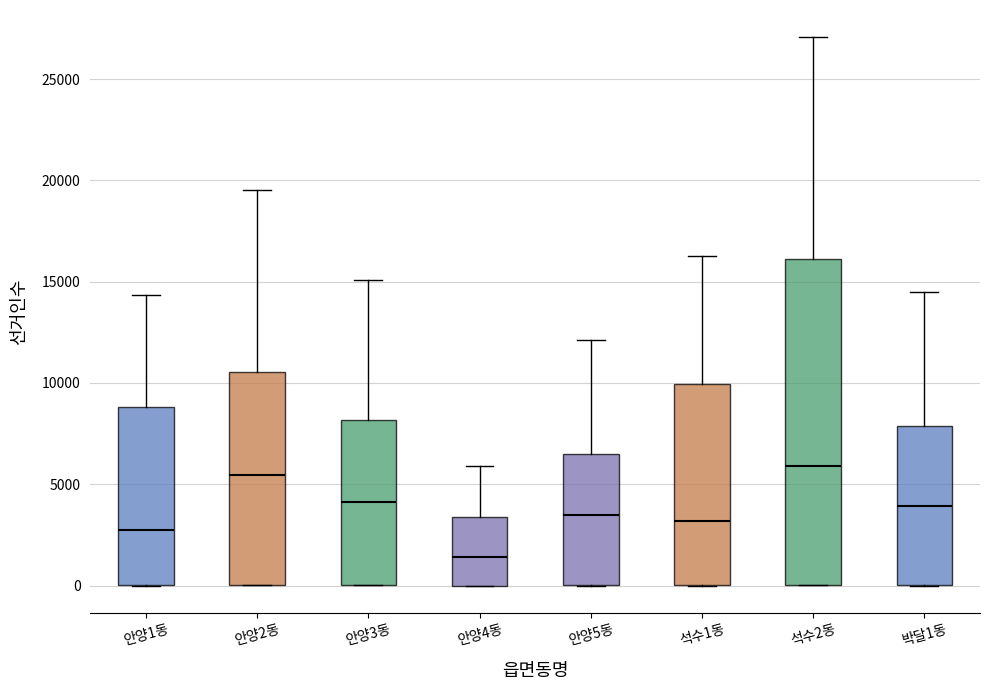

Which box has the lowest median line?

안양4동